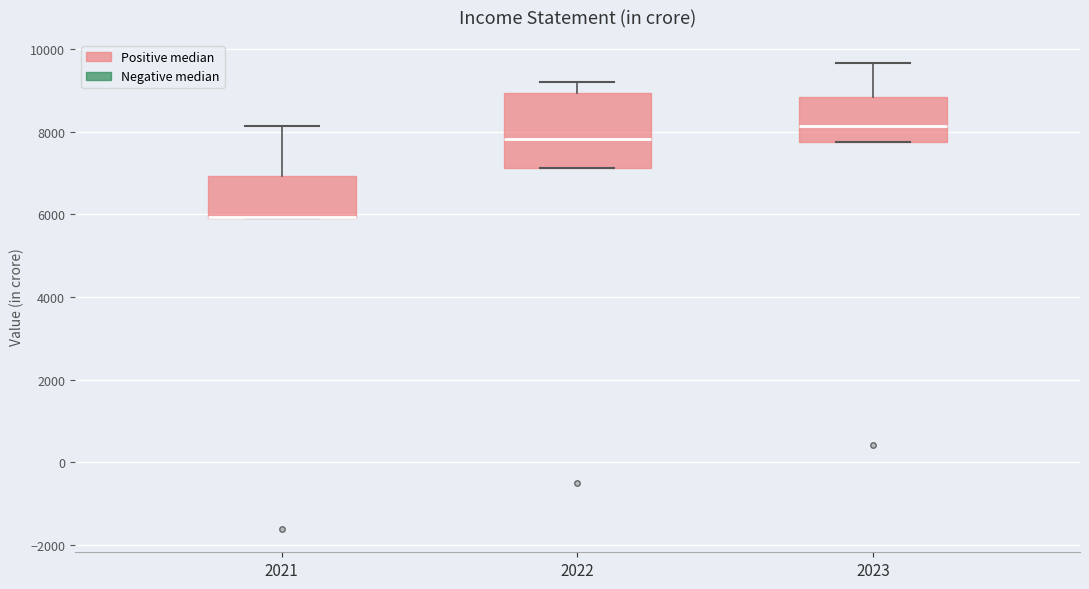

Where is the lower edge of the box at x = 2021 on the y-axis? The values are not printed on the chart, so give them approximately, as read against the axis.

6000